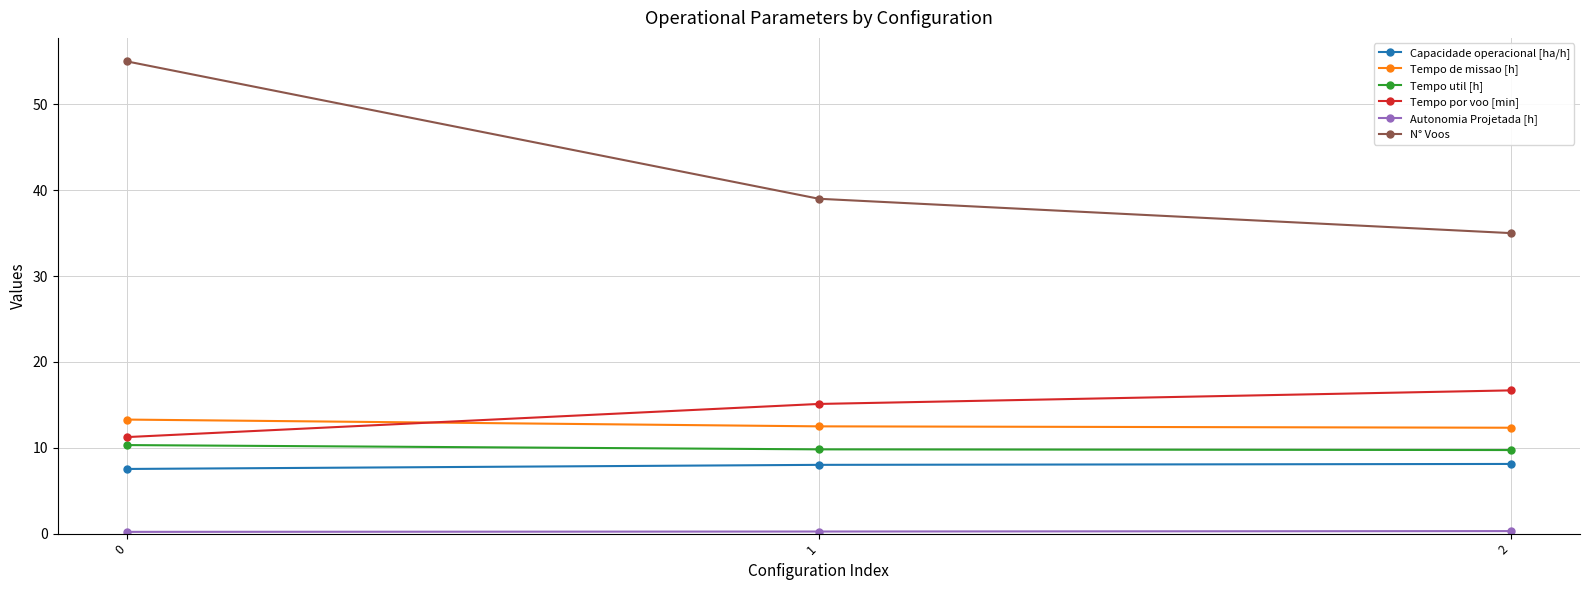

Which series has the largest range (max minus min)?

N° Voos